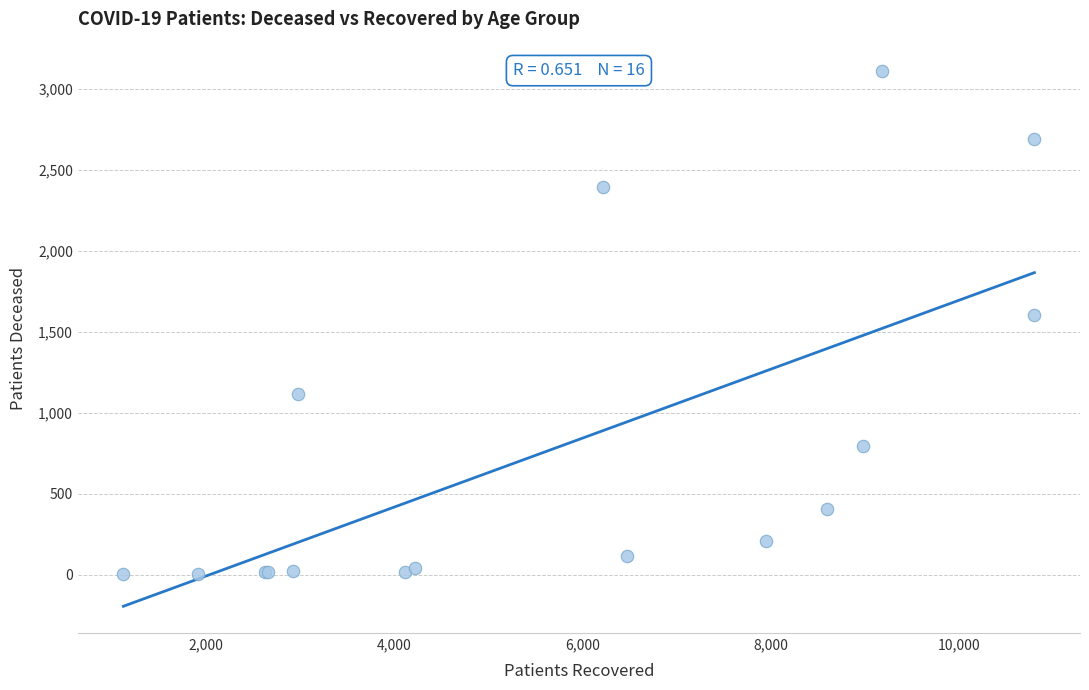

What Y value in the scatter plot is closest to 1556?

1603